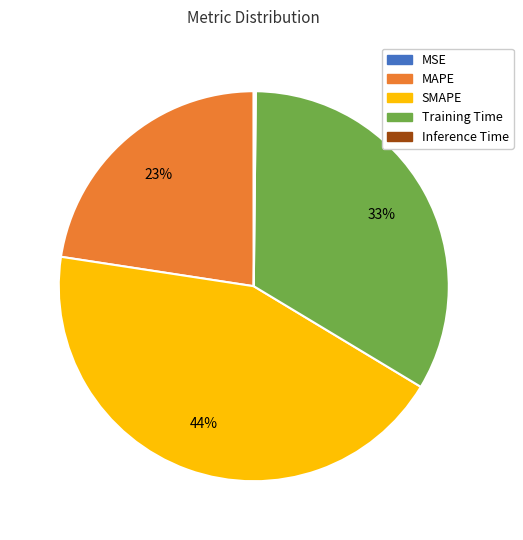

Is there any slice that represents more than half of the pie?

No